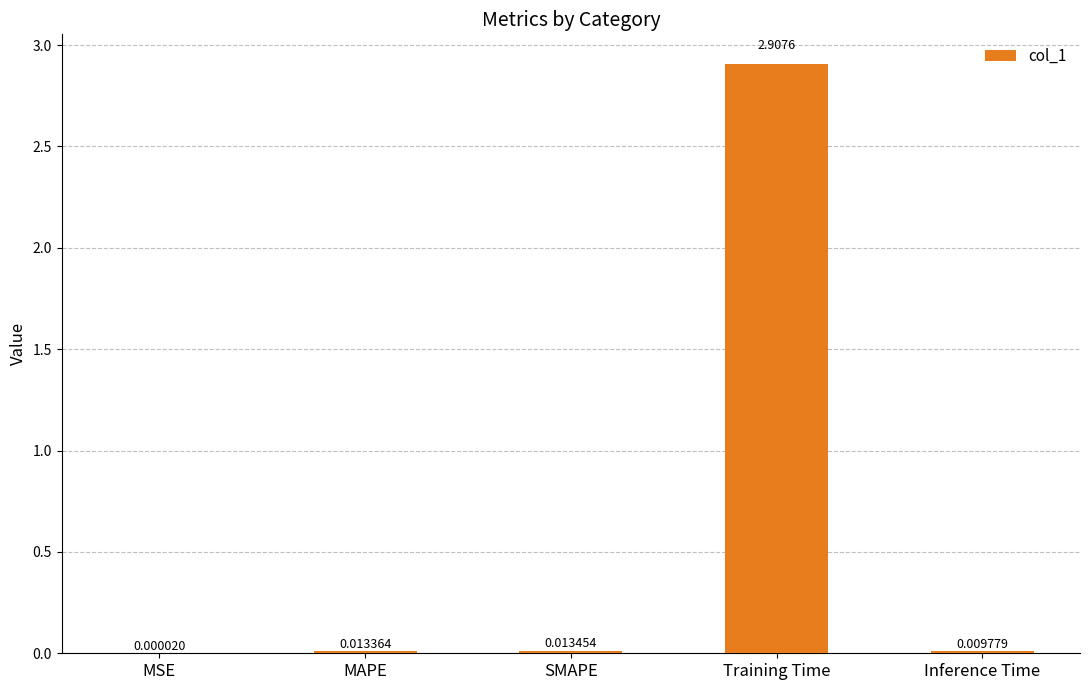

What is the sum of all values?

2.9